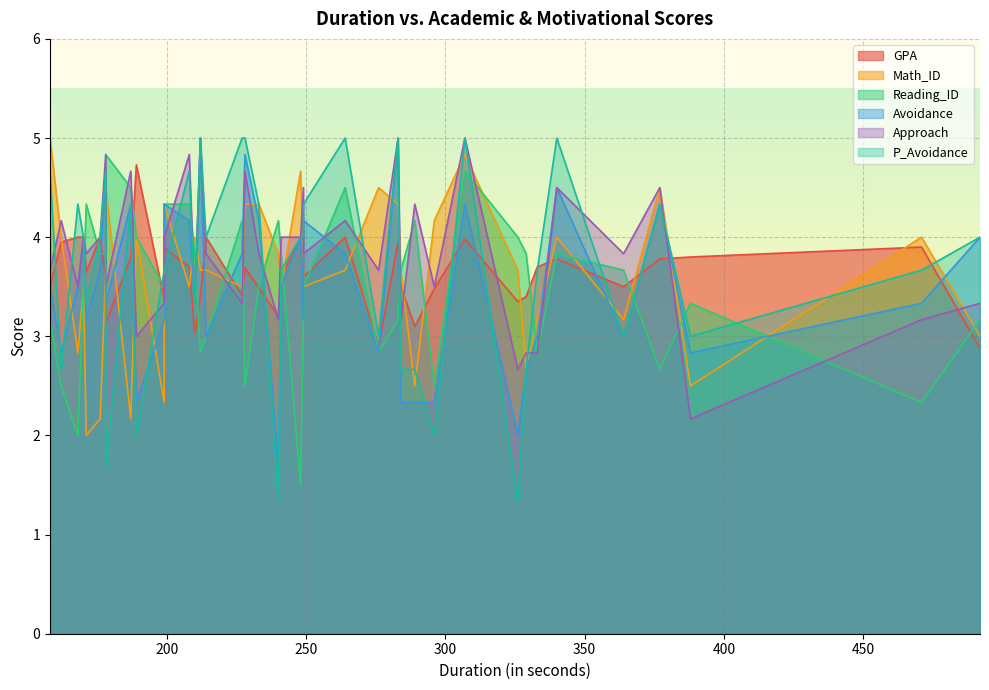

Between 296 and 170, which series saw the biggest shift?

P_Avoidance